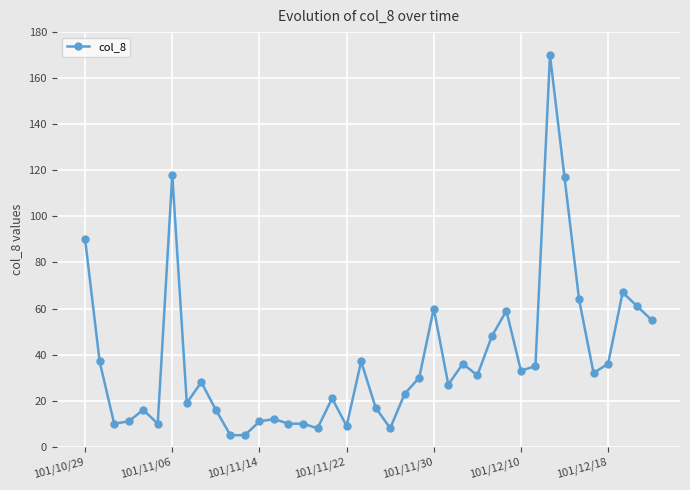

True or false: there are more than 0 points higher than both neighbors.

True